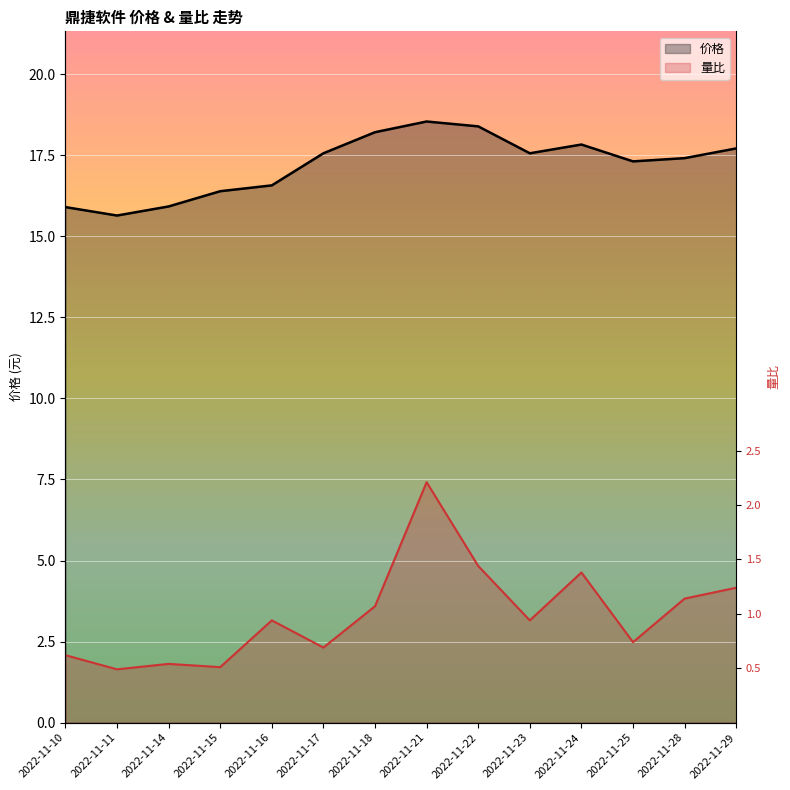

At which category is the sum across all series the highest?

2022-11-21